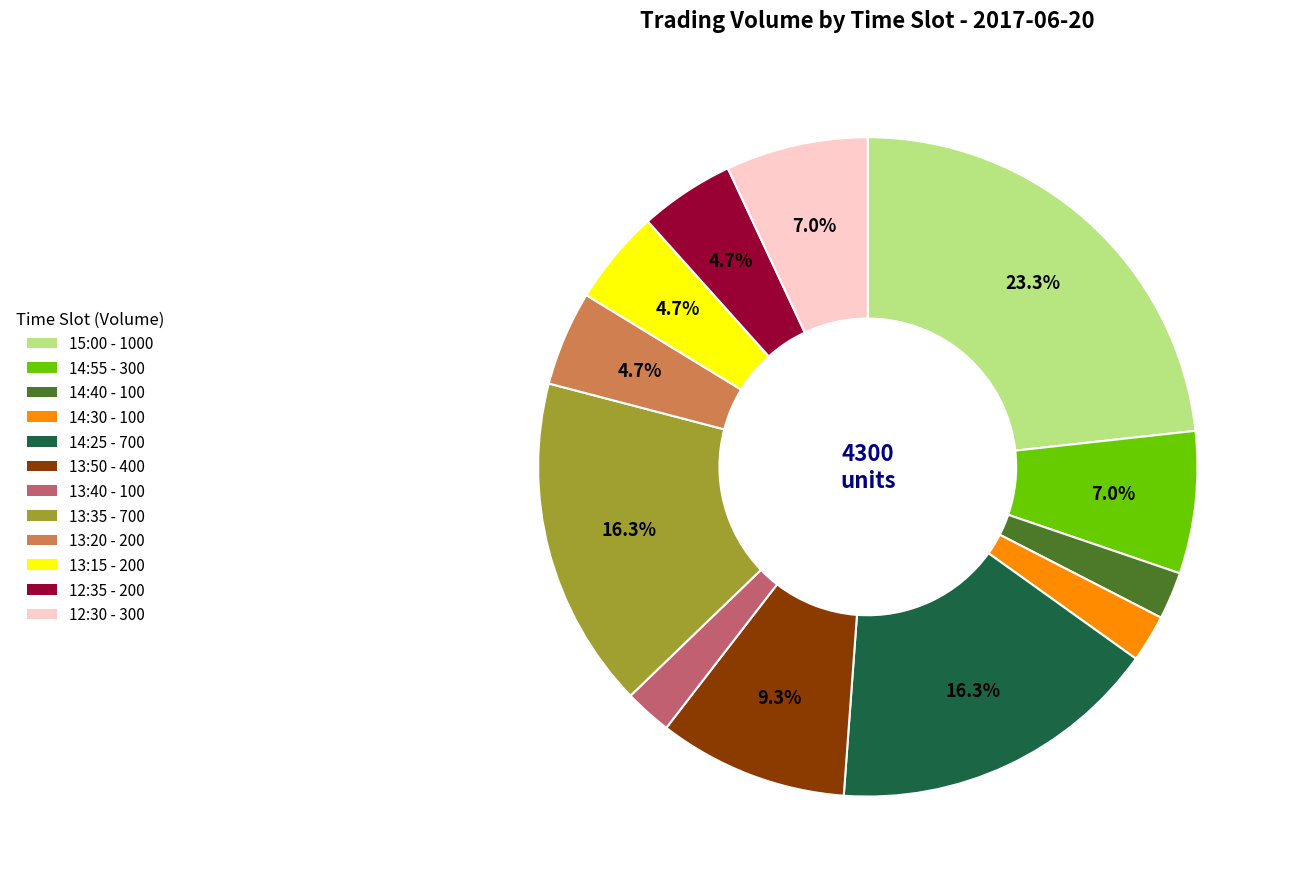

Is it true that 15:00 is 23% of the pie?

True